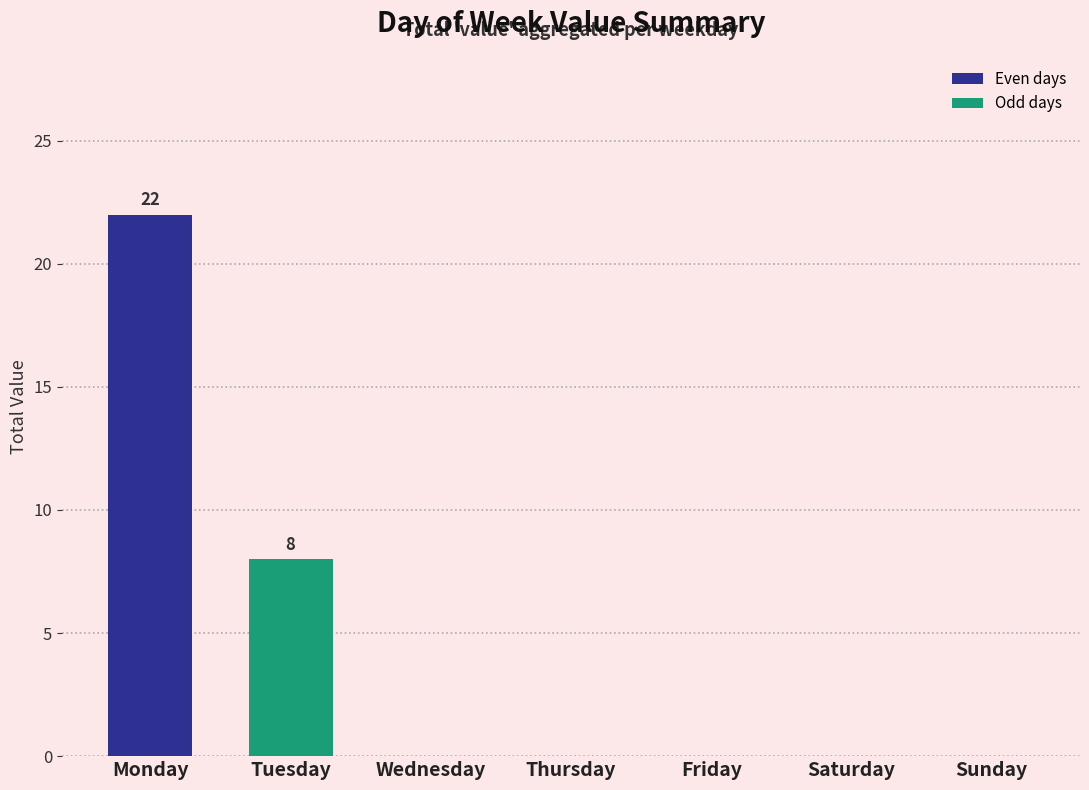

What is the greatest value displayed?

22